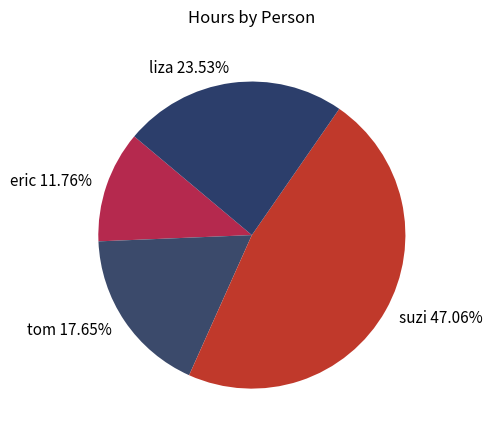

Approximately how many times larger is the value at suzi compared to liza?

2.0